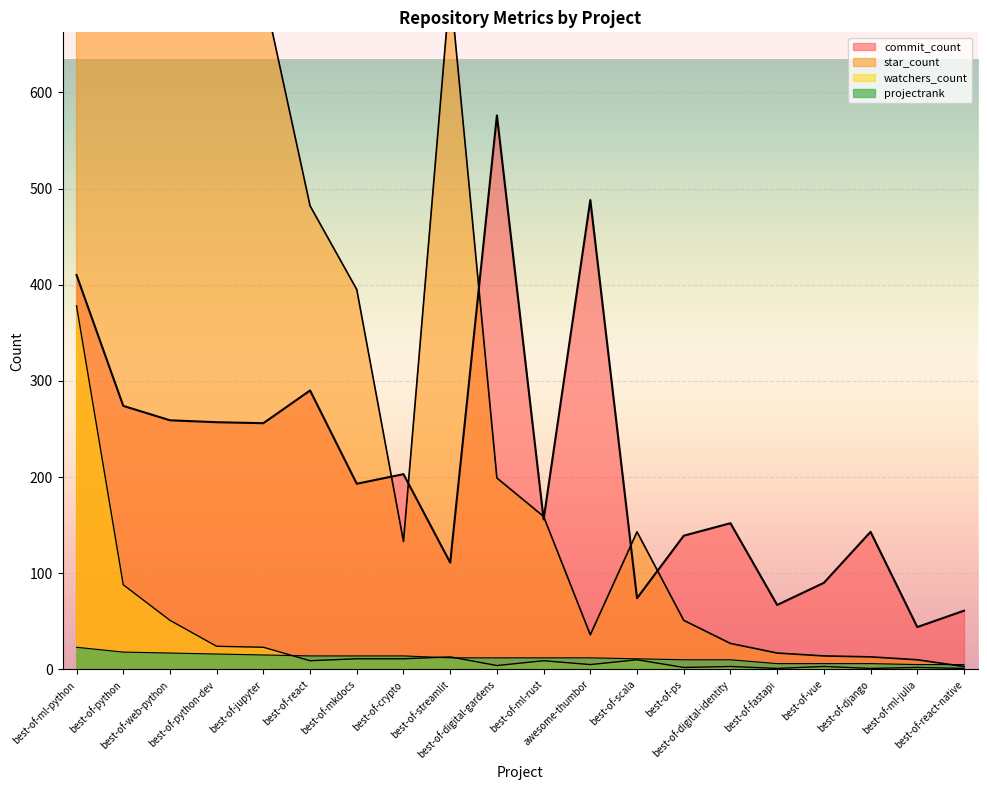

Reading right to left, extract all data points from this chart.

commit_count: 61	44	143	90	67	152	139	74	488	156	576	111	203	193	290	256	257	259	274	410
star_count: 3	10	13	14	17	27	51	143	36	159	199	710	133	395	482	706	767	1981	3095	14181
watchers_count: 1	2	1	3	1	3	2	10	5	9	4	13	11	11	9	23	24	51	88	378
projectrank: 5	5	6	6	6	10	10	11	12	12	12	12	14	14	14	15	16	17	18	23